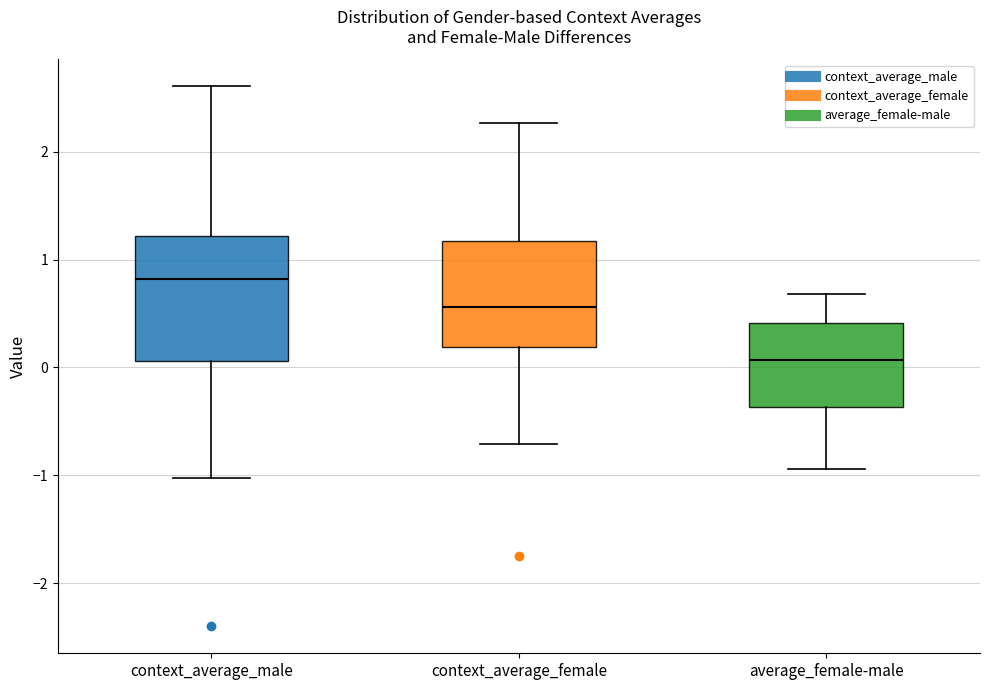

Reading left to right, read every box against the y-axis: the position of its median line, the range the box covers, and the ends of its whiskers. The values are not printed on the chart, so give them approximately, as read against the axis.

context_average_male: median 0.8, box 0.1 to 1.2, whiskers -1.0 to 2.6
context_average_female: median 0.6, box 0.2 to 1.2, whiskers -0.7 to 2.3
average_female-male: median 0.1, box -0.4 to 0.4, whiskers -0.9 to 0.7